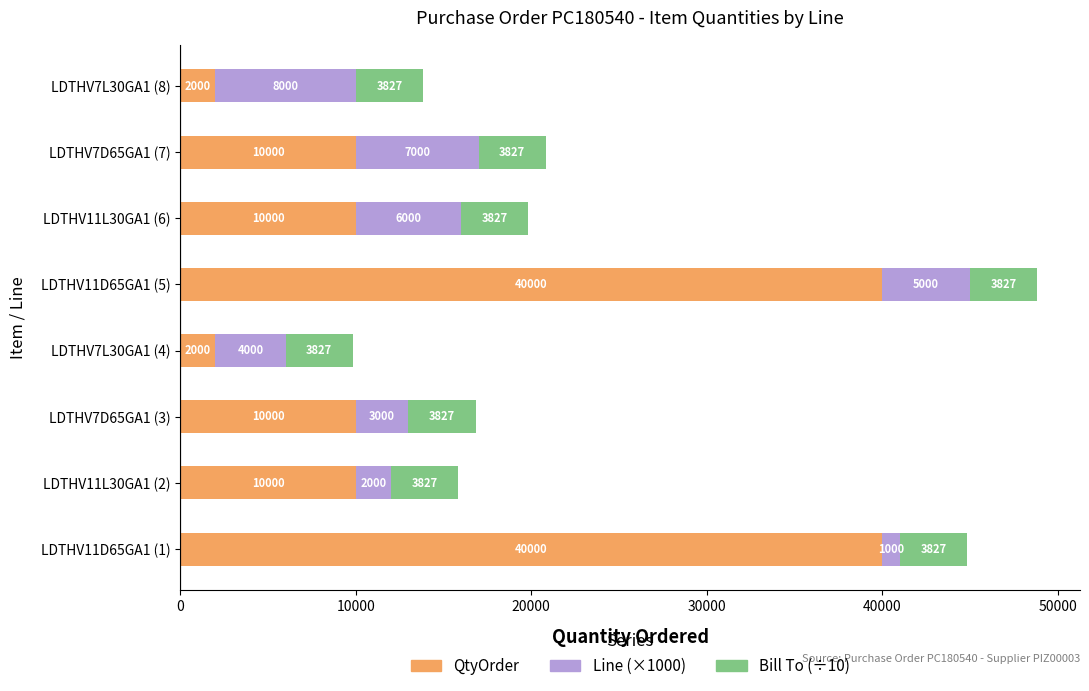

At which category is the sum across all series the highest?

LDTHV11D65GA1 (5)